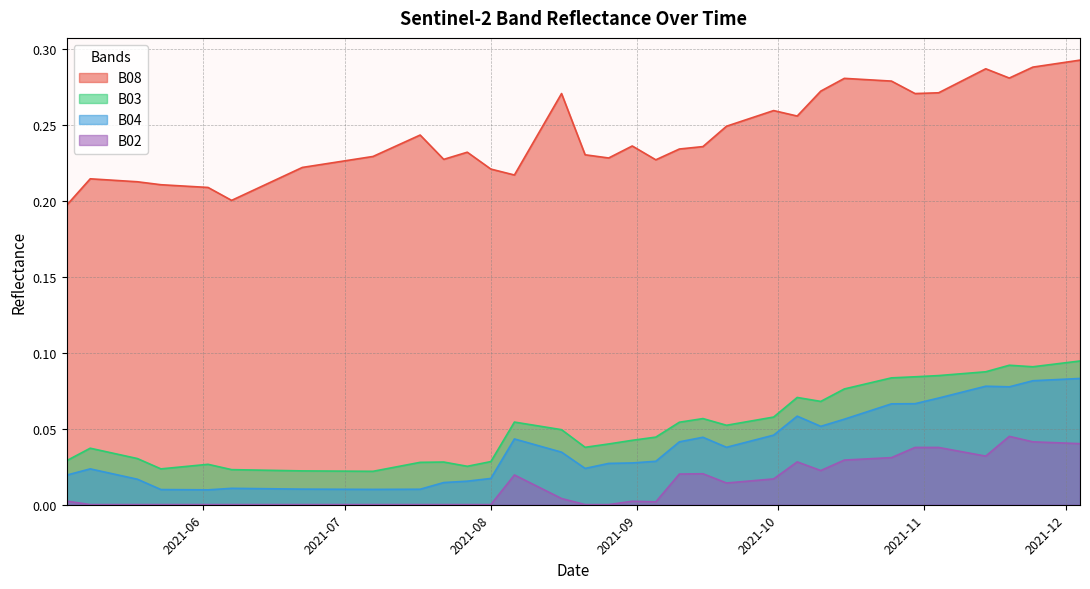

What position from the right is 2021-08-16?

23